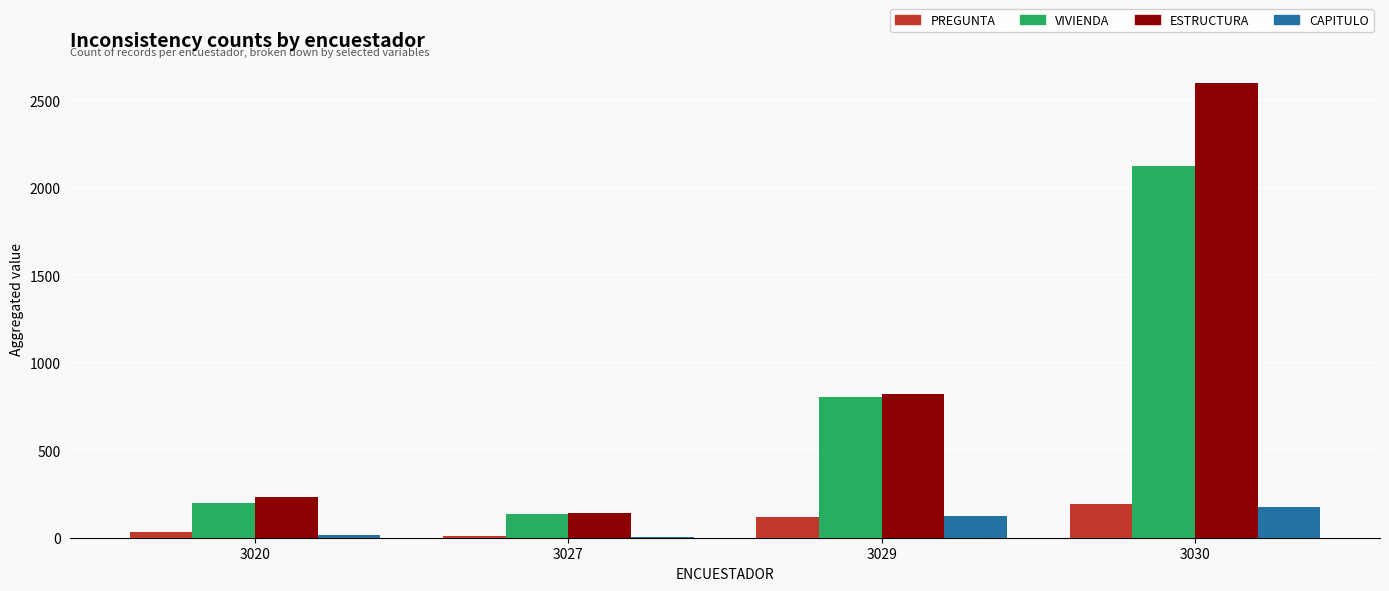

What is the sum of all VIVIENDA values?

3262